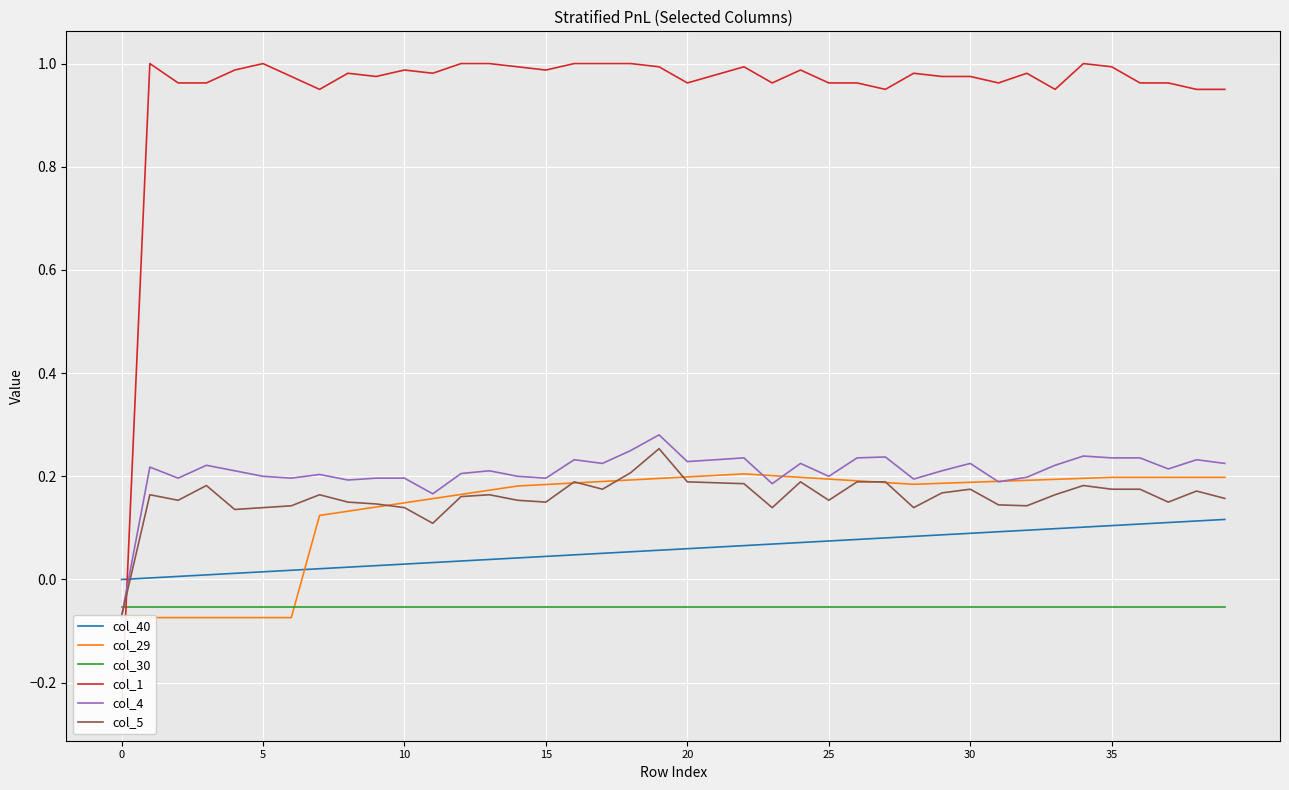

What is the value of the col_30 point at the 17th from the left?

-0.1